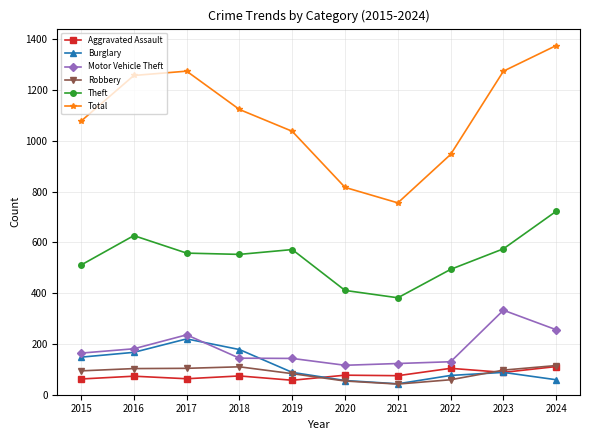

How many values in the Total series are below 1124?

5